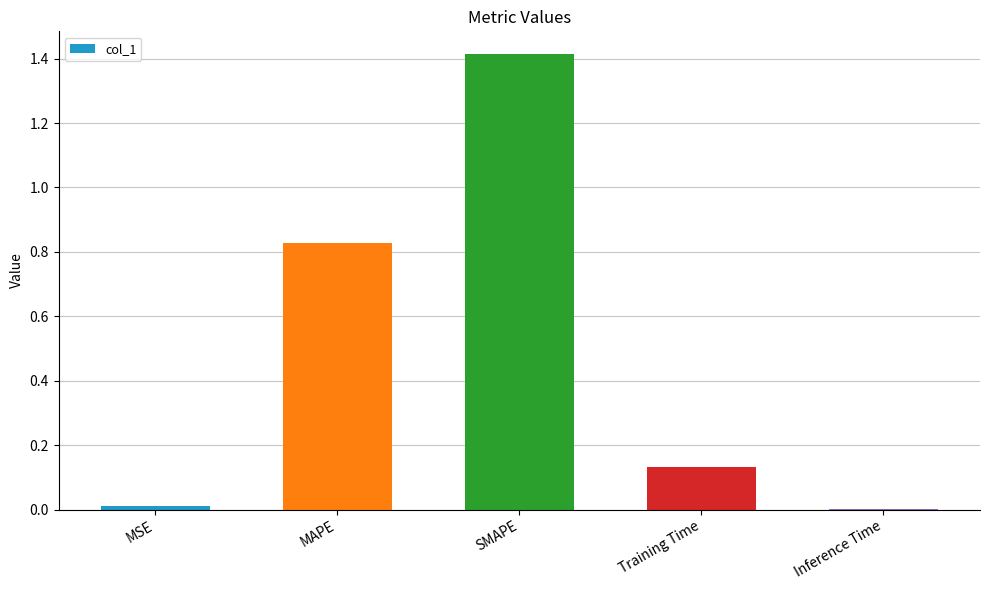

The chart shows a value of 2.3 at SMAPE. True or false?

False